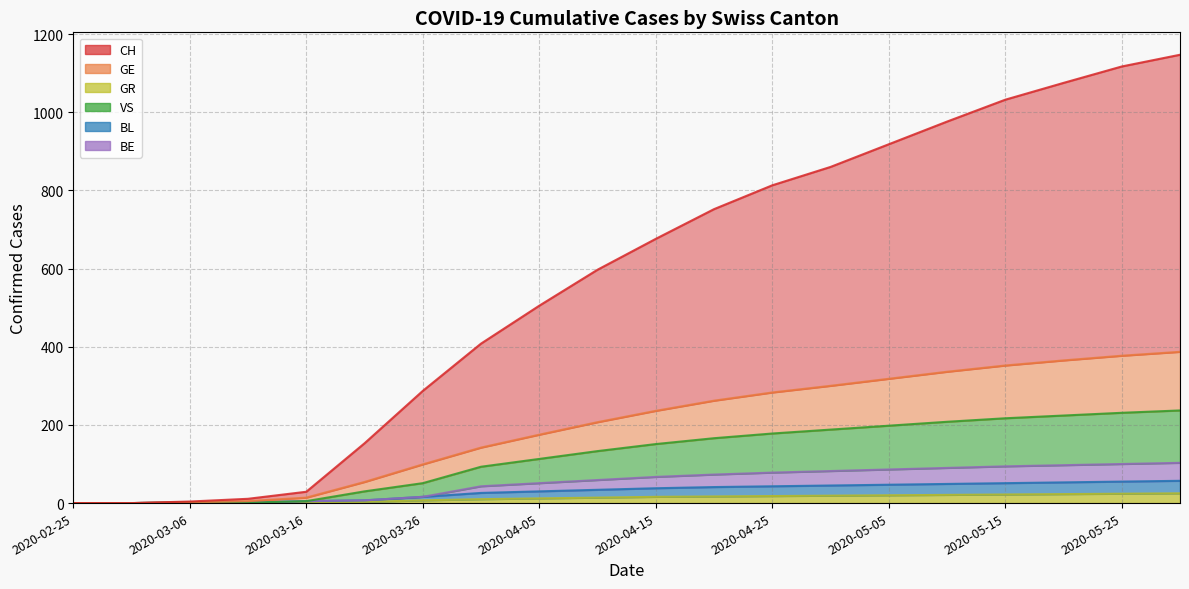

Which series has the widest spread of values?

CH